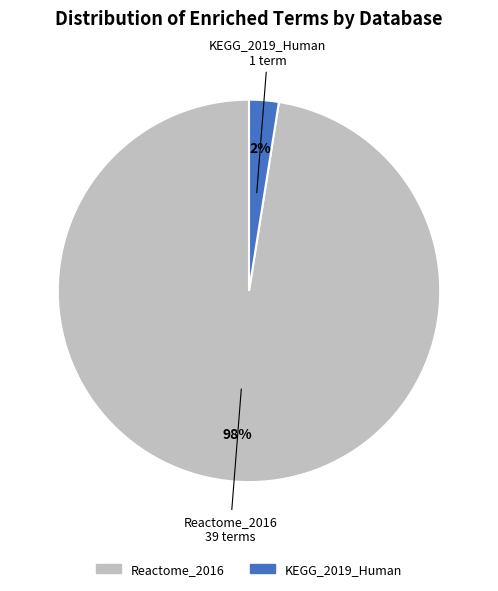

How many segments does this pie chart have?

2